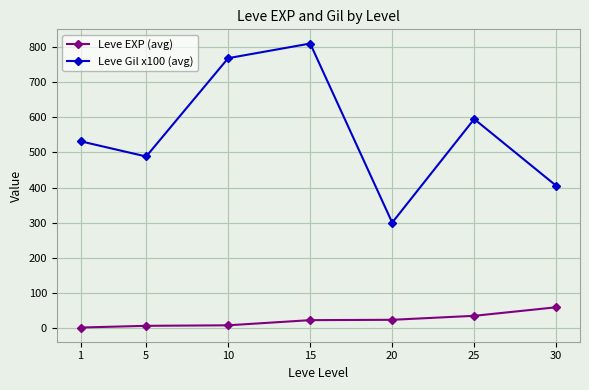

Read the Leve Gil x100 (avg) value at 15.

810.0